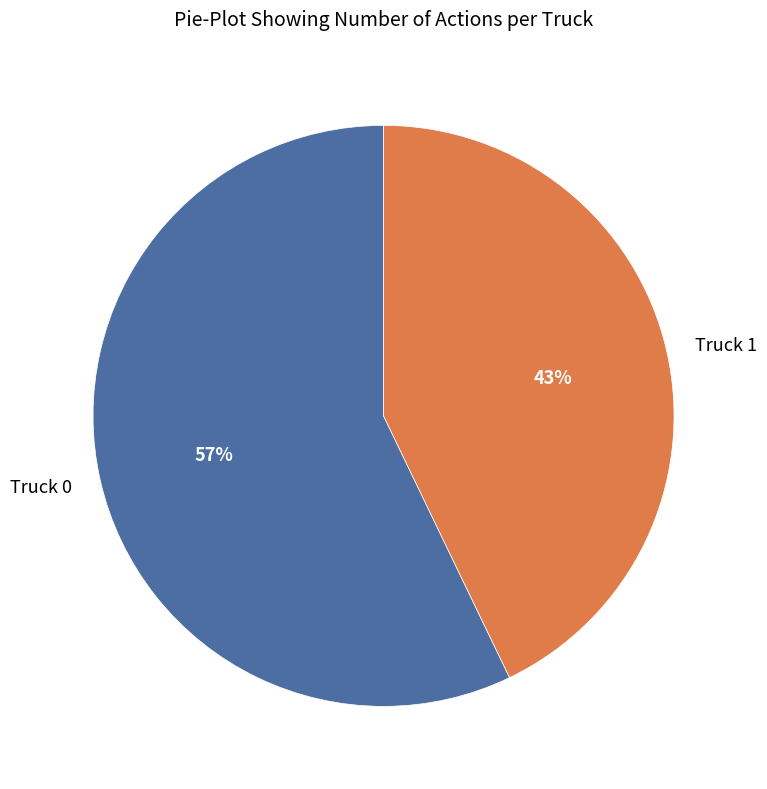

To the nearest percent, what is the difference between the largest and smallest slice percentages?

14%